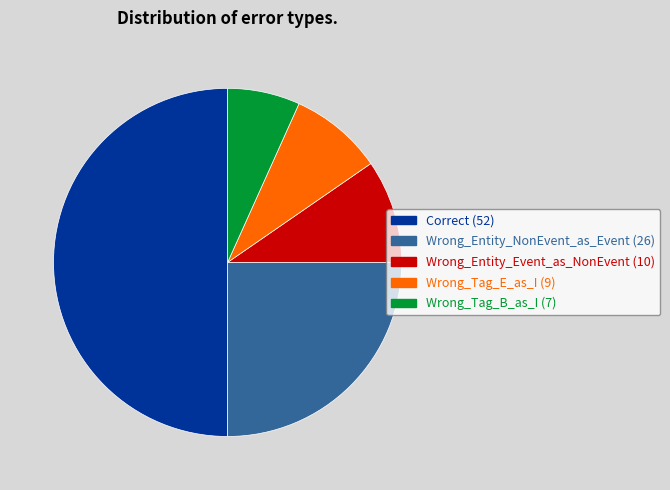

Rank the categories by value from highest to lowest.

Correct, Wrong_Entity_NonEvent_as_Event, Wrong_Entity_Event_as_NonEvent, Wrong_Tag_E_as_I, Wrong_Tag_B_as_I